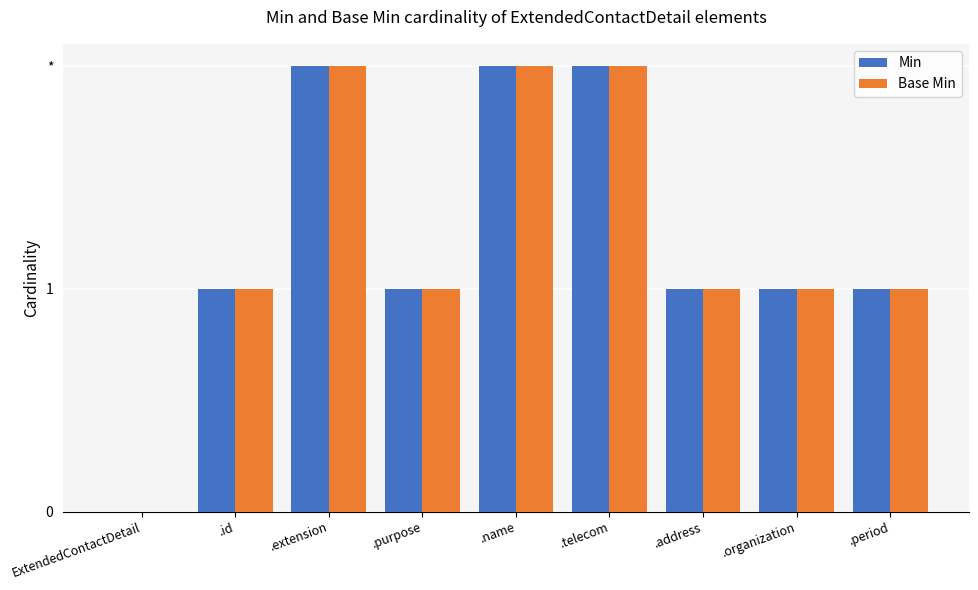

Does the chart contain stacked bars?

No